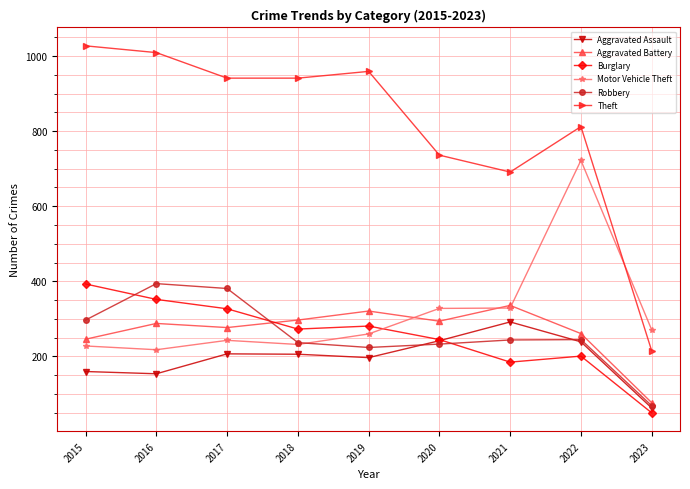

What is the smallest value displayed?

50